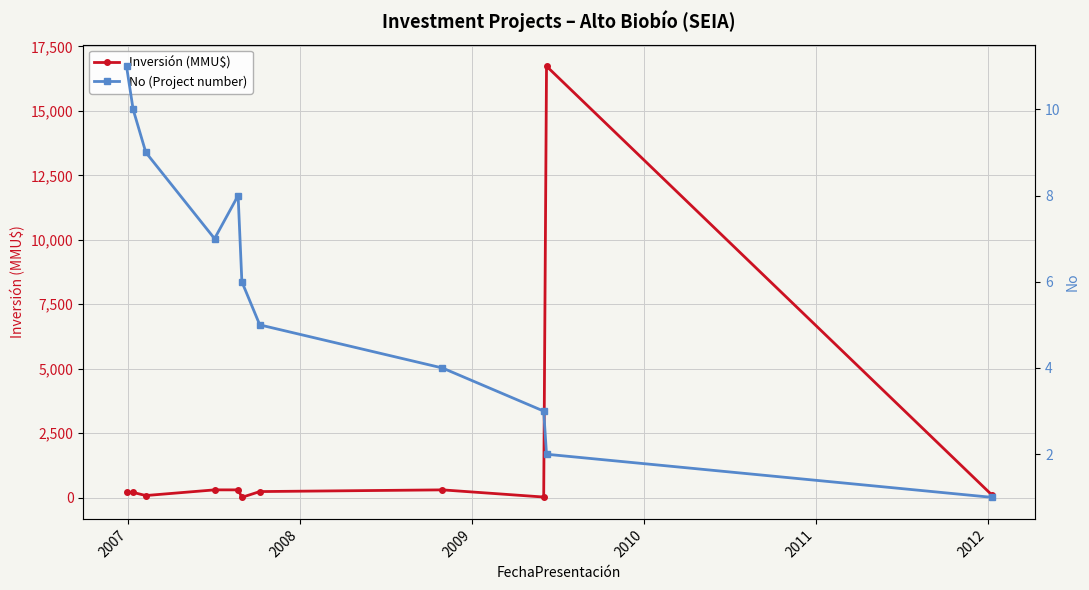

List the series in order of their peak value, lowest first.

No (Project number), Inversión (MMU$)